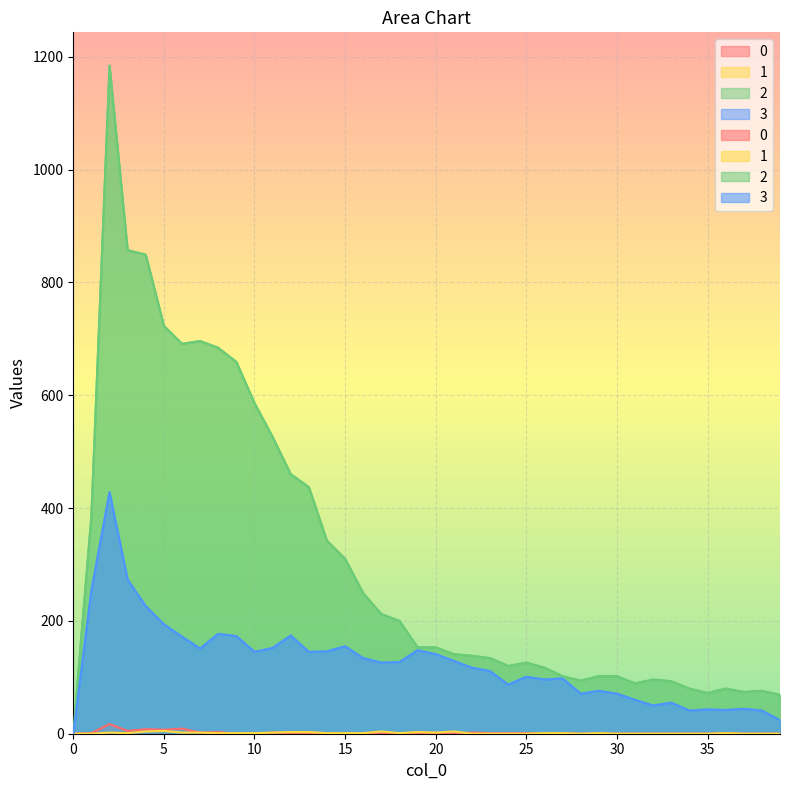

Reading left to right, transcribe all the data shown in this chart.

0: 0	1	17	5	8	7	9	2	3	0	0	2	1	1	1	0	0	0	1	0	1	0	2	1	1	1	0	1	0	0	0	0	0	0	0	0	1	0	0	0
1: 0	0	2	1	4	5	2	2	1	1	1	2	3	3	1	1	1	4	1	3	2	4	0	0	0	0	1	1	0	1	0	0	0	0	0	0	1	0	0	0
2: 0	386	1184	857	849	723	691	696	684	659	586	526	460	437	342	310	249	212	200	153	153	141	138	134	120	126	117	102	94	102	102	89	96	93	80	72	80	74	76	69
3: 0	254	428	273	226	194	172	151	177	173	145	152	174	145	146	155	134	126	127	148	141	129	117	111	87	101	96	98	71	76	71	60	50	55	41	43	42	44	41	24